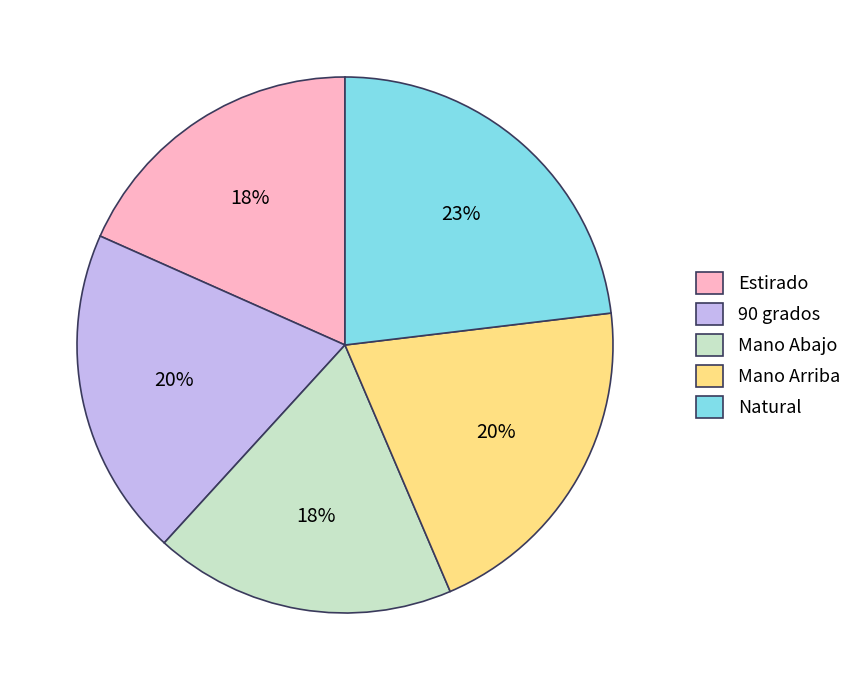

Do Mano Abajo and Mano Arriba together represent more than half of the pie?

No